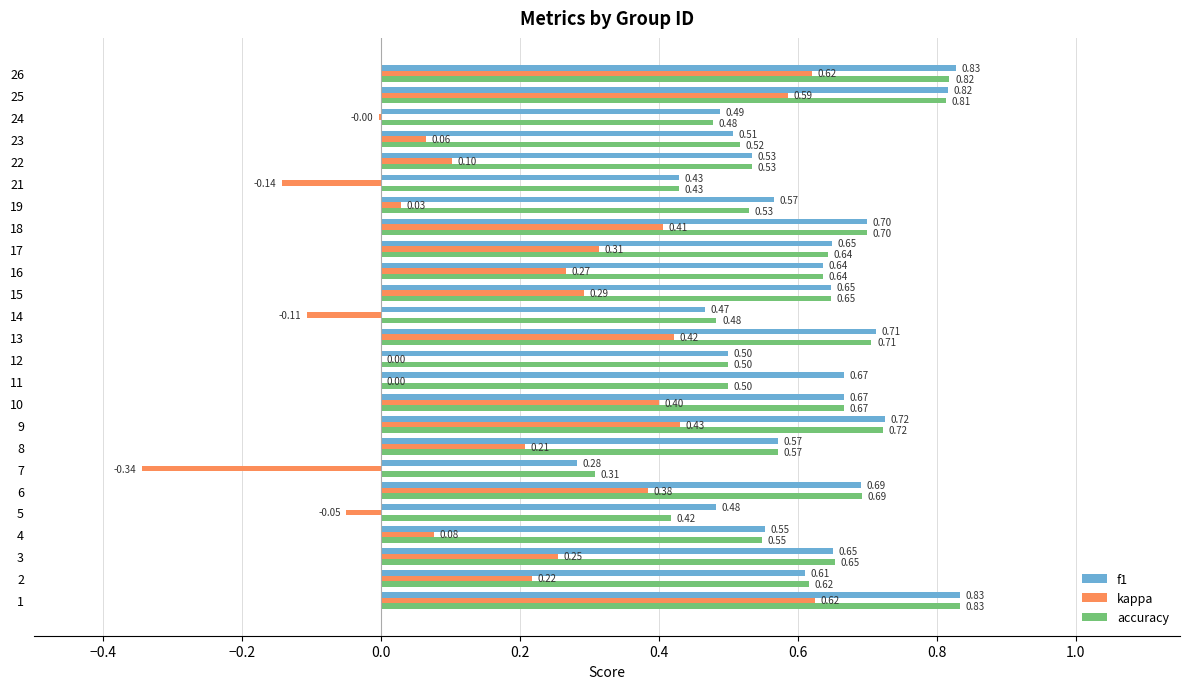

How many accuracy values are between 0 and 1?

25